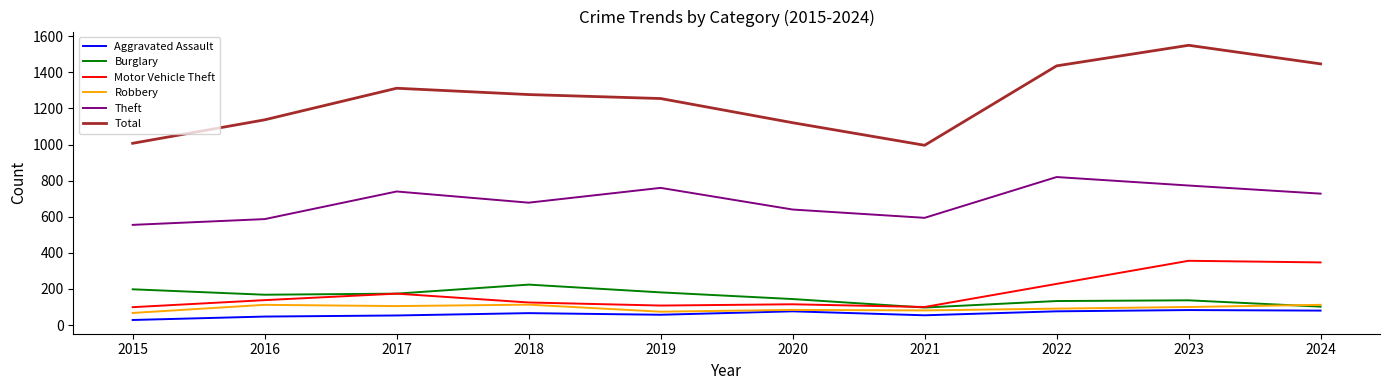

Is it true that Total equals 1793 at 2019?

False